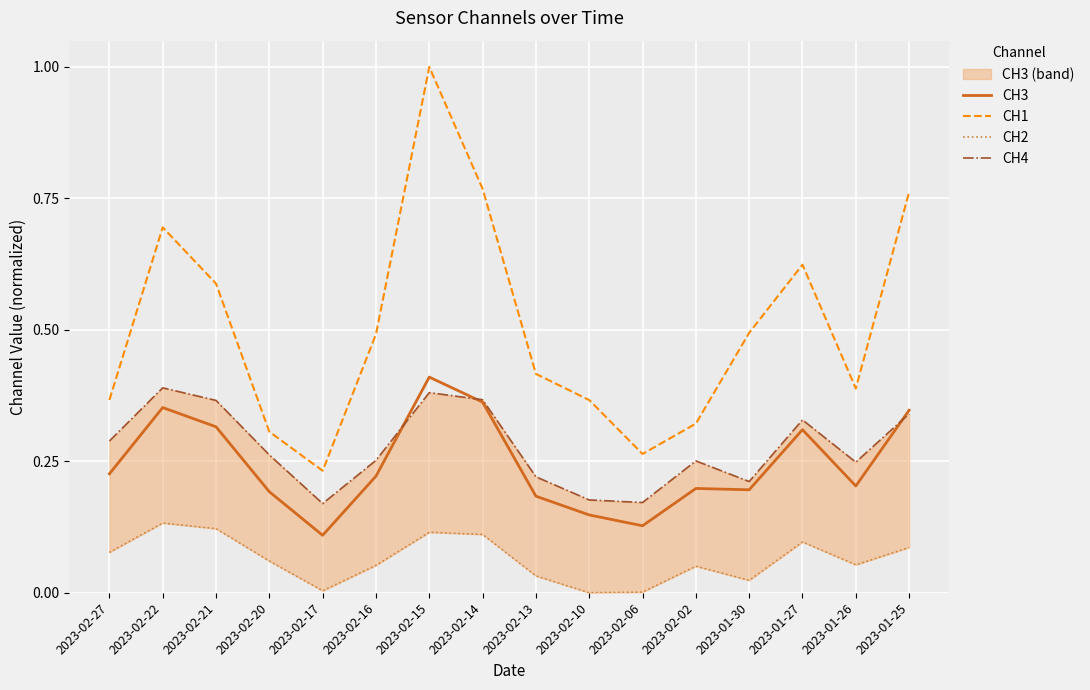

How many interior local valleys does the CH1 series have?

3